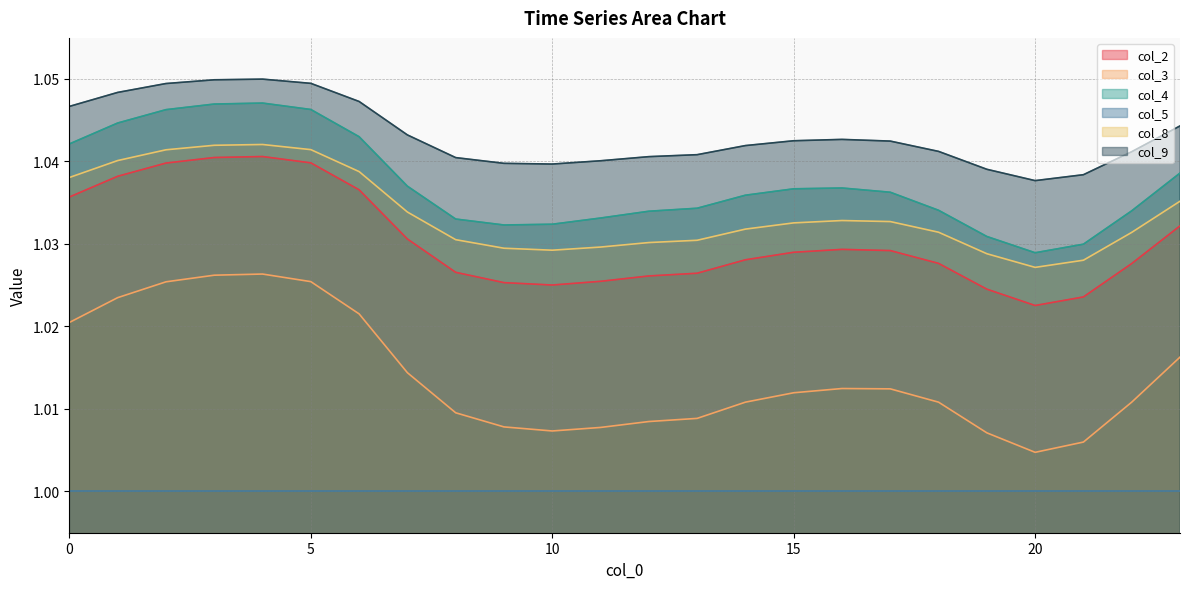

Reading left to right, transcribe all the data shown in this chart.

col_2: 0=1.0	1=1.0	2=1.0	3=1.0	4=1.0	5=1.0	6=1.0	7=1.0	8=1.0	9=1.0	10=1.0	11=1.0	12=1.0	13=1.0	14=1.0	15=1.0	16=1.0	17=1.0	18=1.0	19=1.0	20=1.0	21=1.0	22=1.0	23=1.0
col_3: 0=1.0	1=1.0	2=1.0	3=1.0	4=1.0	5=1.0	6=1.0	7=1.0	8=1.0	9=1.0	10=1.0	11=1.0	12=1.0	13=1.0	14=1.0	15=1.0	16=1.0	17=1.0	18=1.0	19=1.0	20=1.0	21=1.0	22=1.0	23=1.0
col_4: 0=1.0	1=1.0	2=1.0	3=1.0	4=1.0	5=1.0	6=1.0	7=1.0	8=1.0	9=1.0	10=1.0	11=1.0	12=1.0	13=1.0	14=1.0	15=1.0	16=1.0	17=1.0	18=1.0	19=1.0	20=1.0	21=1.0	22=1.0	23=1.0
col_8: 0=1.0	1=1.0	2=1.0	3=1.0	4=1.0	5=1.0	6=1.0	7=1.0	8=1.0	9=1.0	10=1.0	11=1.0	12=1.0	13=1.0	14=1.0	15=1.0	16=1.0	17=1.0	18=1.0	19=1.0	20=1.0	21=1.0	22=1.0	23=1.0
col_9: 0=1.0	1=1.0	2=1.0	3=1.0	4=1.0	5=1.0	6=1.0	7=1.0	8=1.0	9=1.0	10=1.0	11=1.0	12=1.0	13=1.0	14=1.0	15=1.0	16=1.0	17=1.0	18=1.0	19=1.0	20=1.0	21=1.0	22=1.0	23=1.0